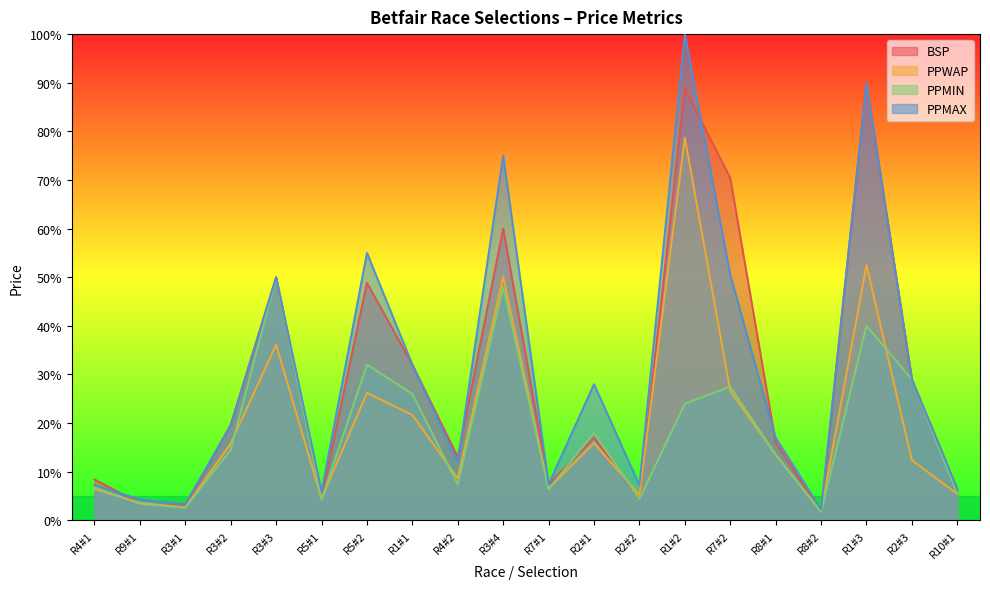

What are all the series names shown in the legend?

BSP, PPWAP, PPMIN, PPMAX